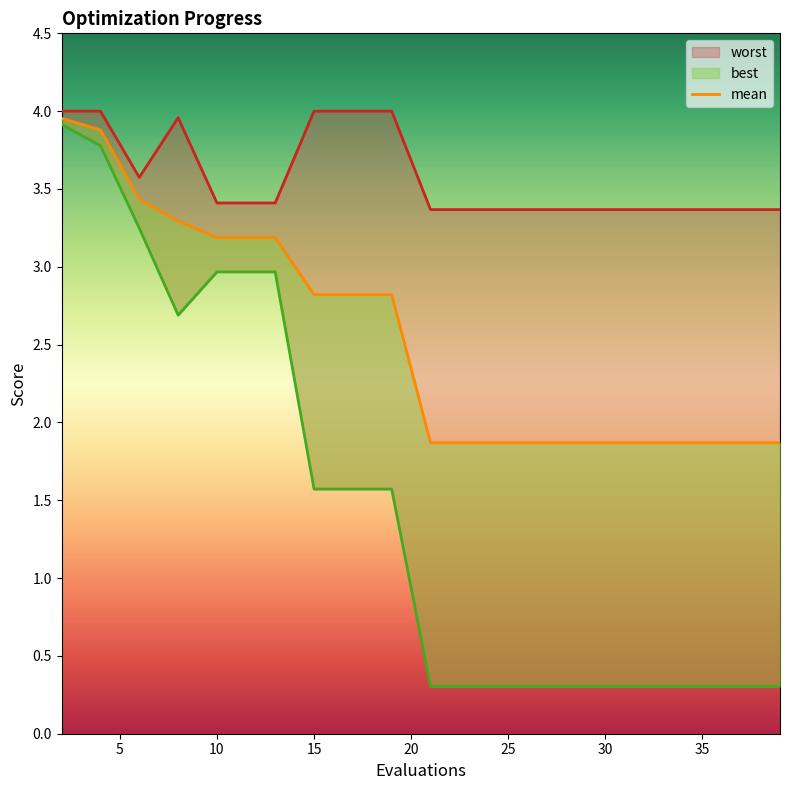

At which label is worst closest to 3?

21